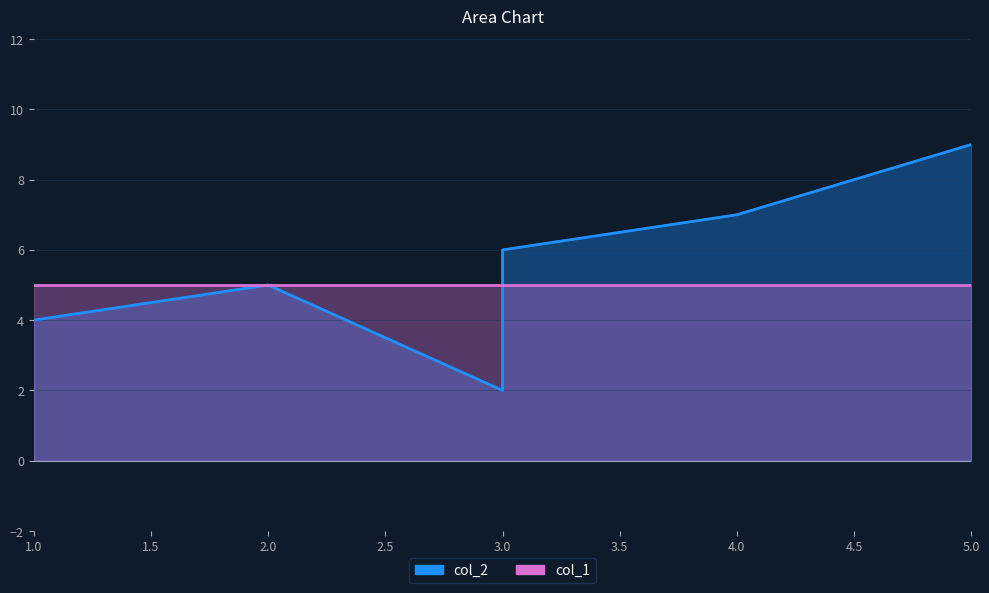

What is the value of the 3rd point from the left?

2